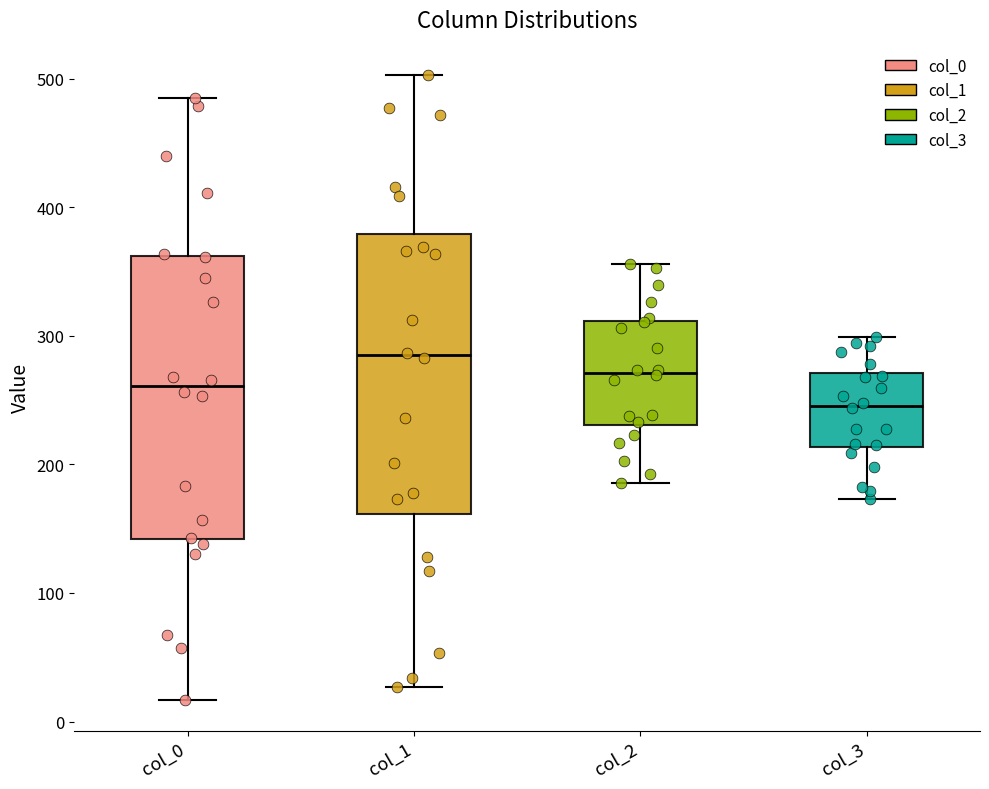

Which box's median line is the highest?

col_1